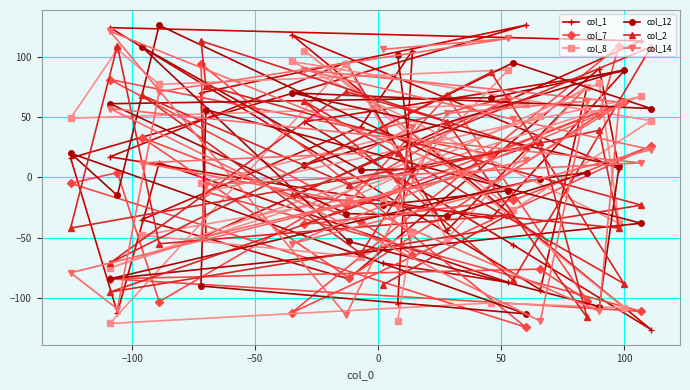

What is the difference between the second highest and second lowest values in the col_12 series?

215